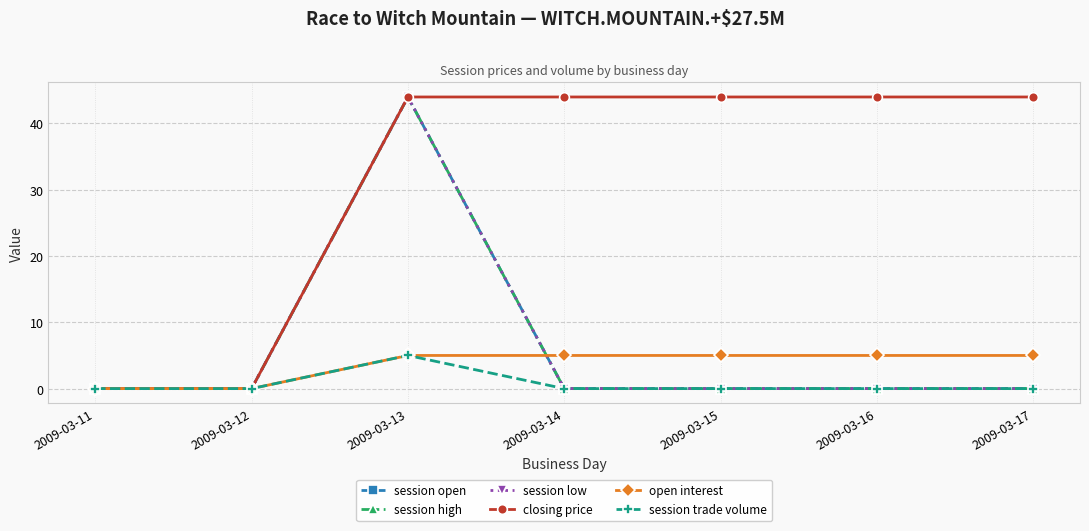

Between 2009-03-13 and 2009-03-11, which is larger?

2009-03-13